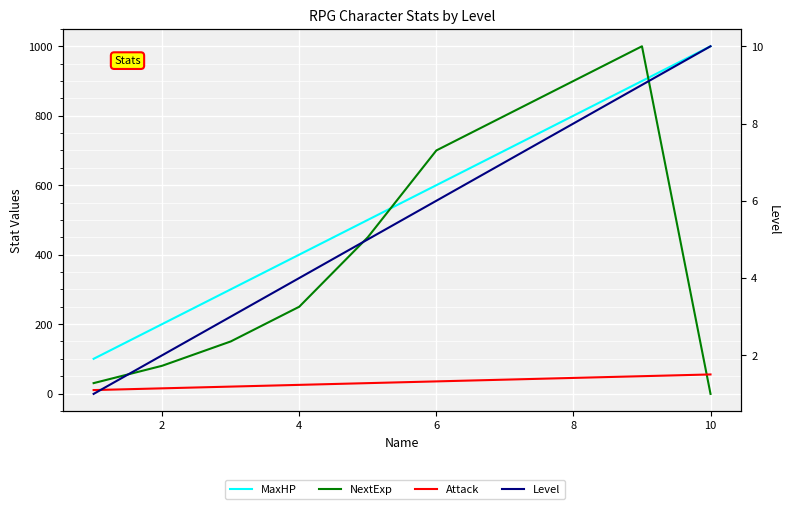

At how many categories does at least one series exceed 794?

4